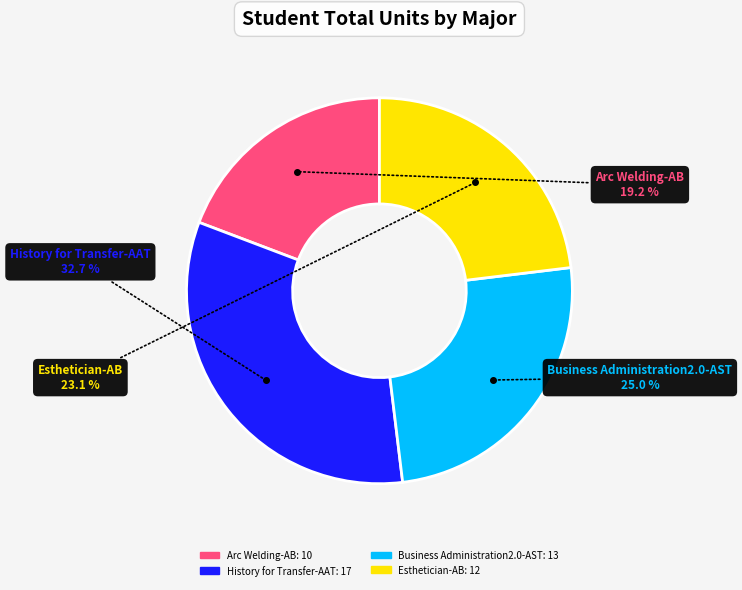

Rank the categories by value from lowest to highest.

Arc Welding-AB, Esthetician-AB, Business Administration2.0-AST, History for Transfer-AAT